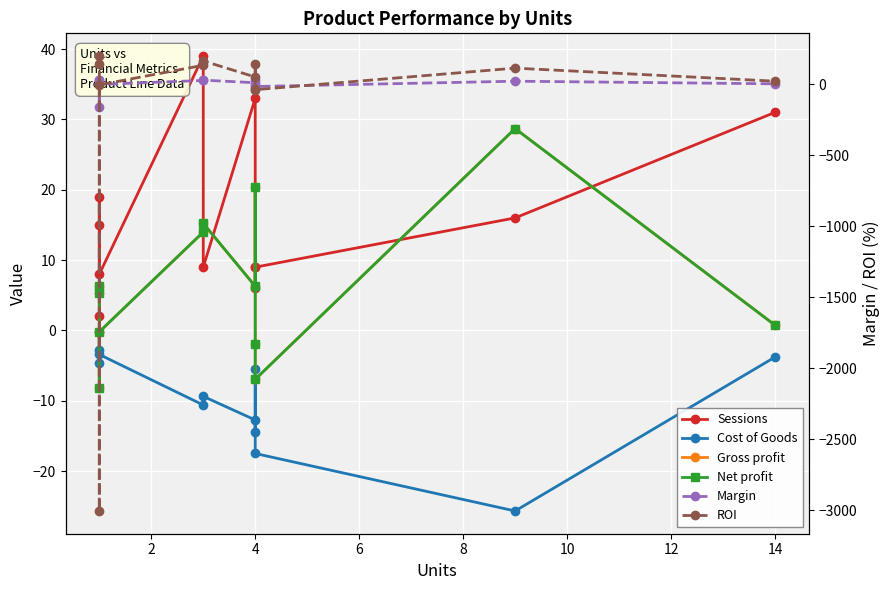

What is the label of the 10th point from the right?

4